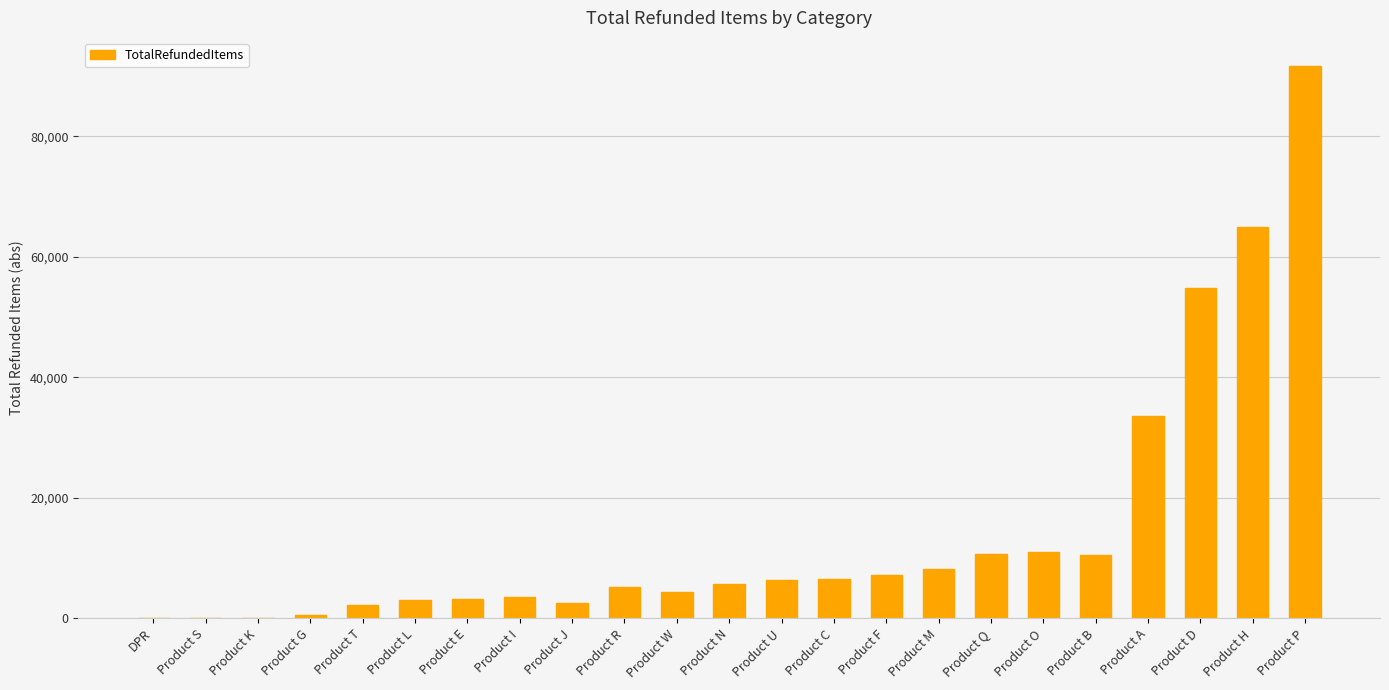

Approximately how many times larger is the value at Product T compared to Product R?

0.4